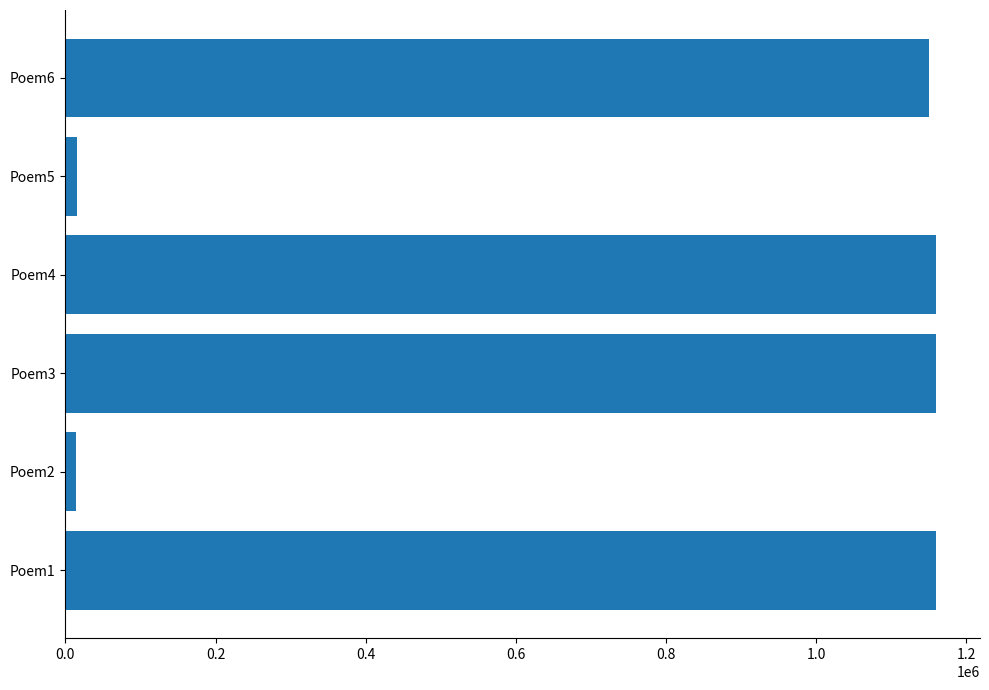

Is it true that the value at Poem1 is 514194?

False